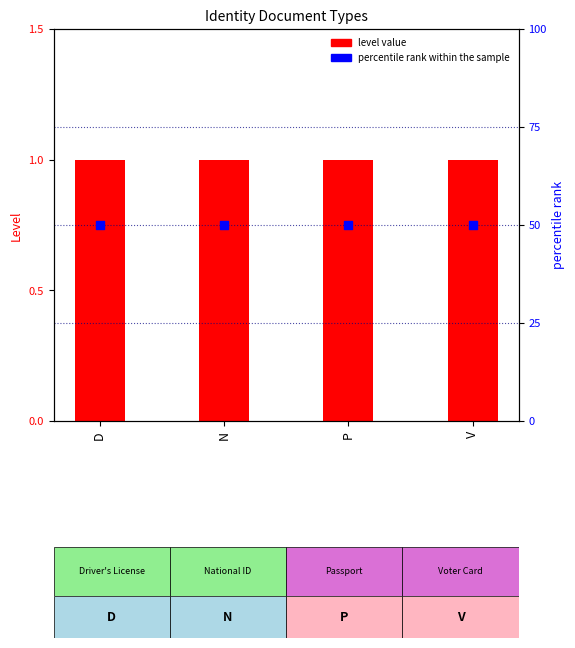

Which series reaches the minimum Y coordinate?

level value